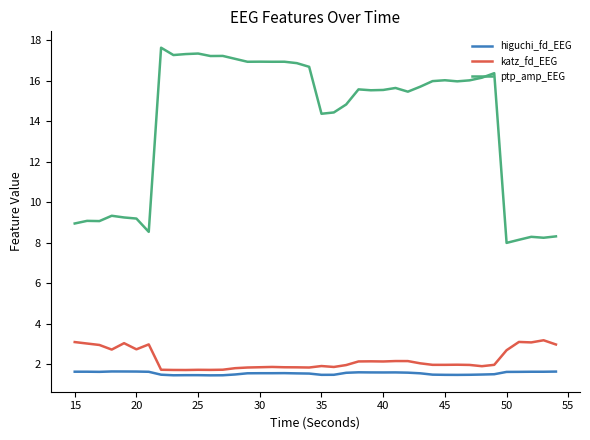

List the series in order of their peak value, highest first.

ptp_amp_EEG, katz_fd_EEG, higuchi_fd_EEG